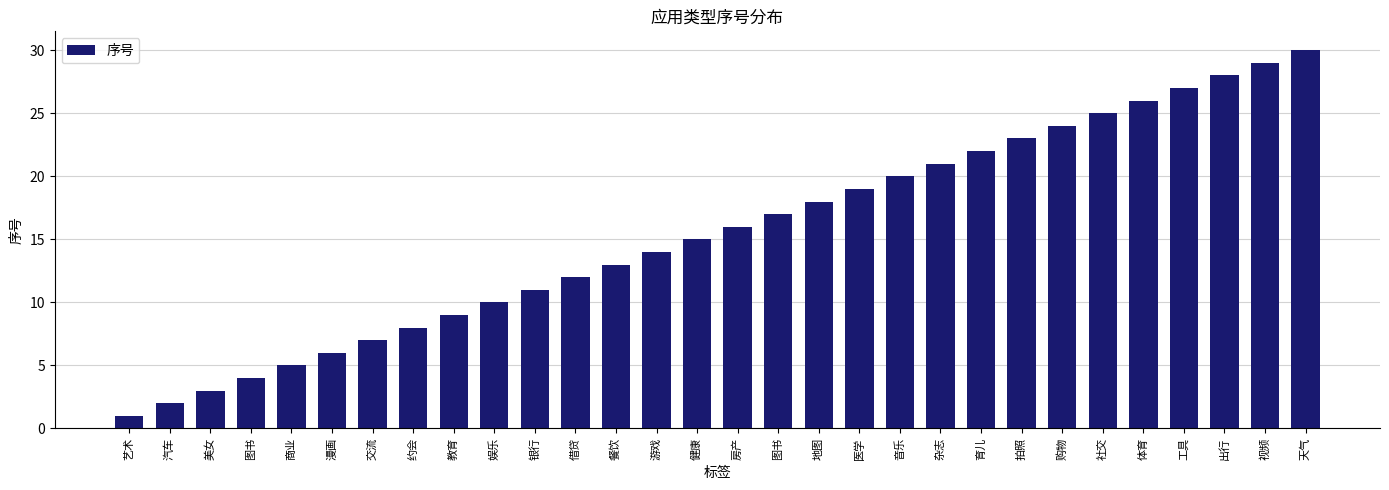

How many data points are less than 16?

15